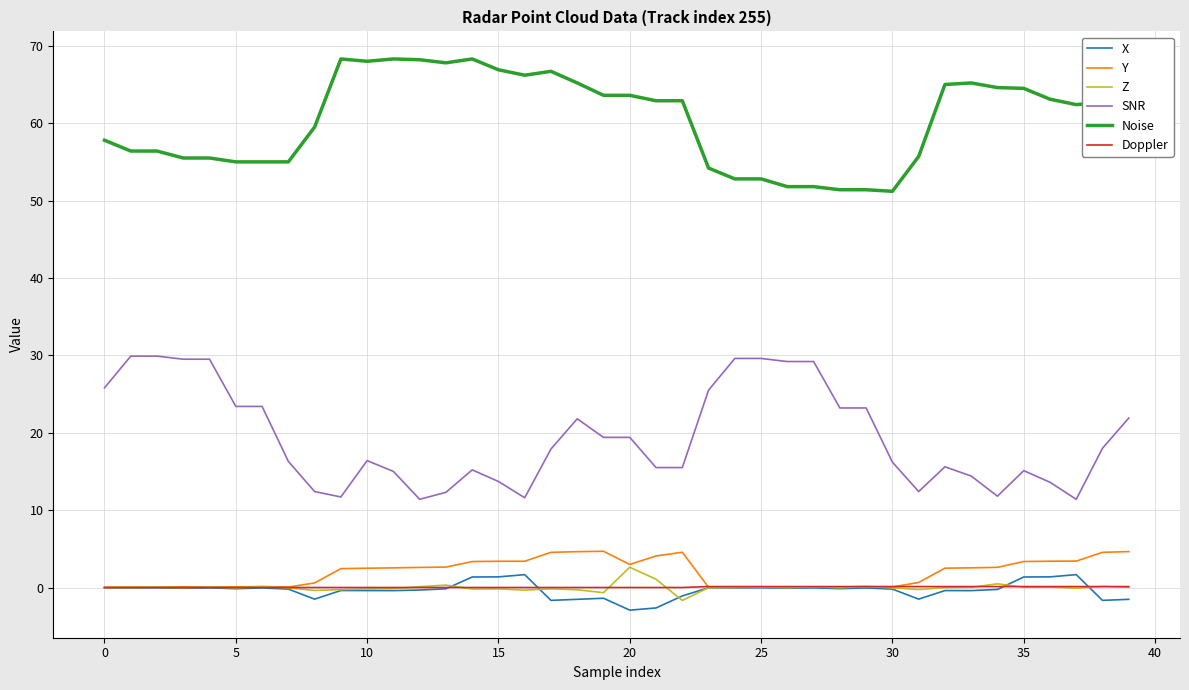

Rank the series by their maximum value, from lowest to highest.

Doppler, X, Z, Y, SNR, Noise